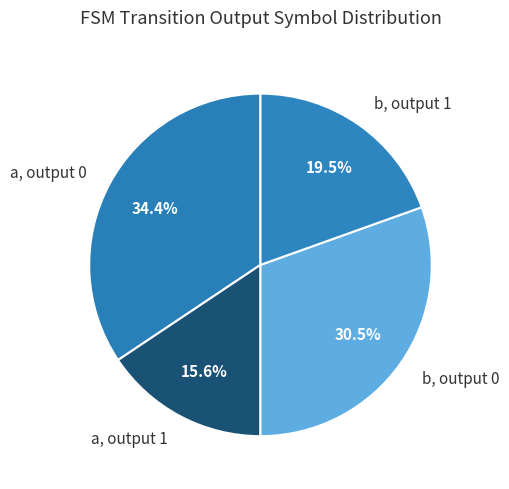

Does a, output 0 account for over 50% of the chart?

No